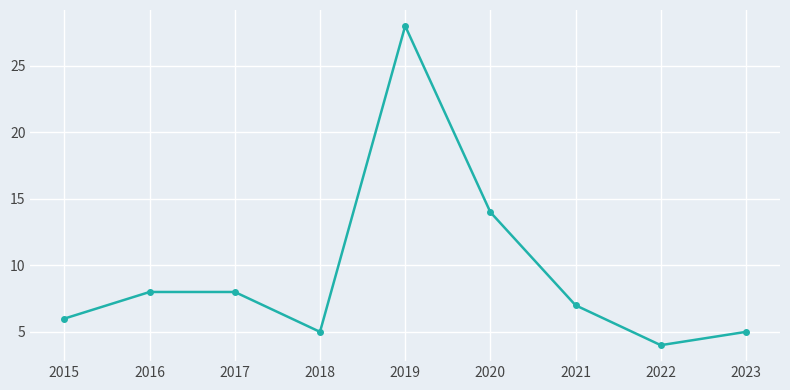

How many data points are less than 7?

4